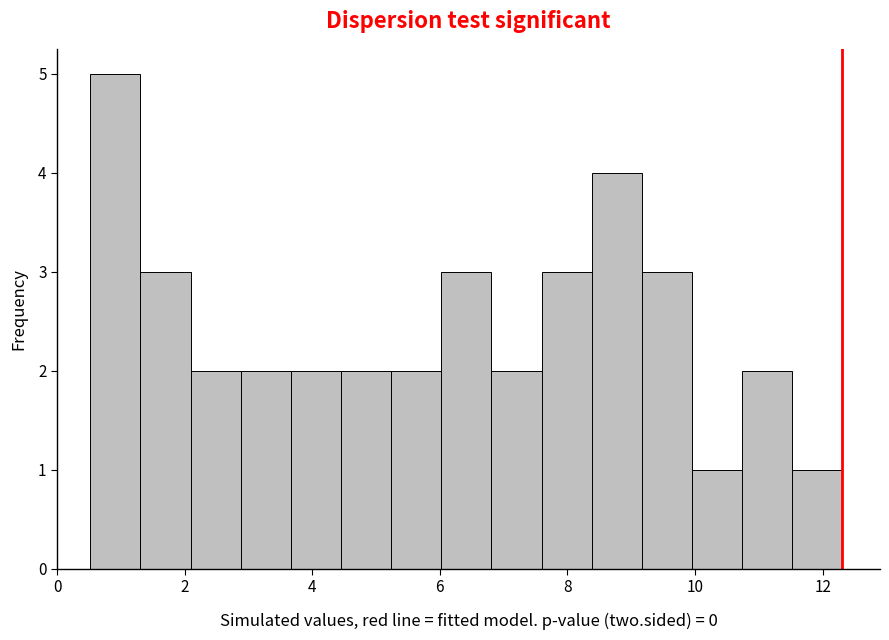

Read against the x-axis, roughly where is the centre of the tallest bar?

1.0